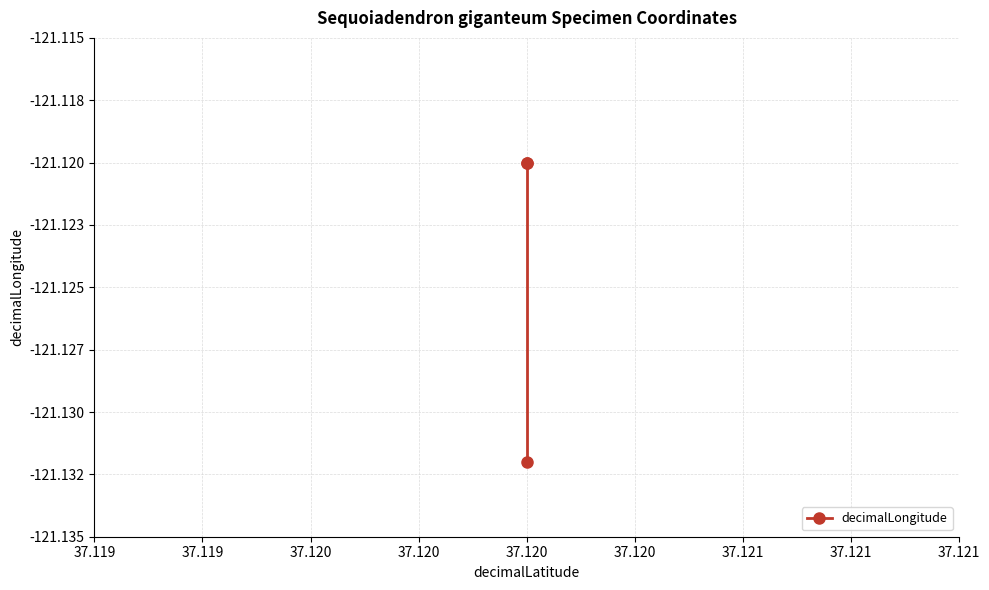

What is the sum of the values at 37.120 and 37.120?

-242.2